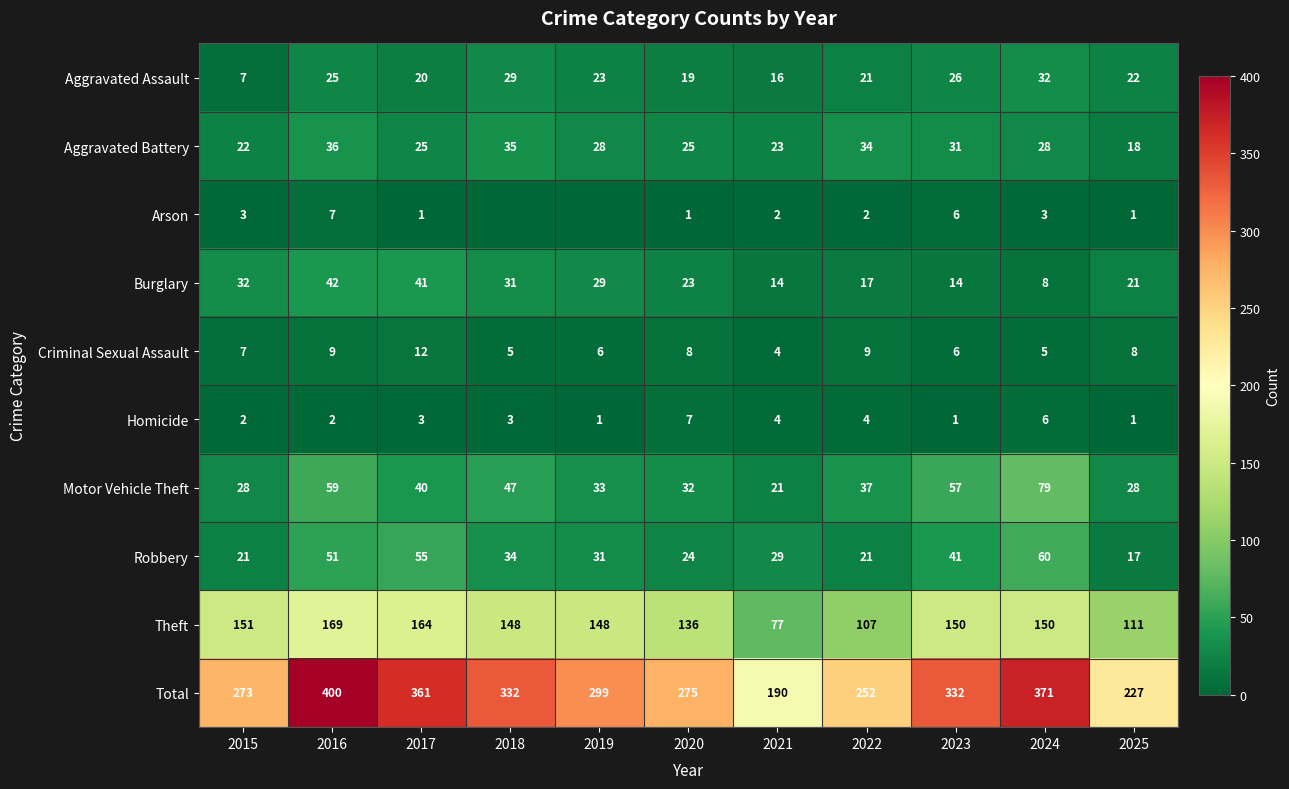

The Robbery series shows 17 at 2025. True or false?

True